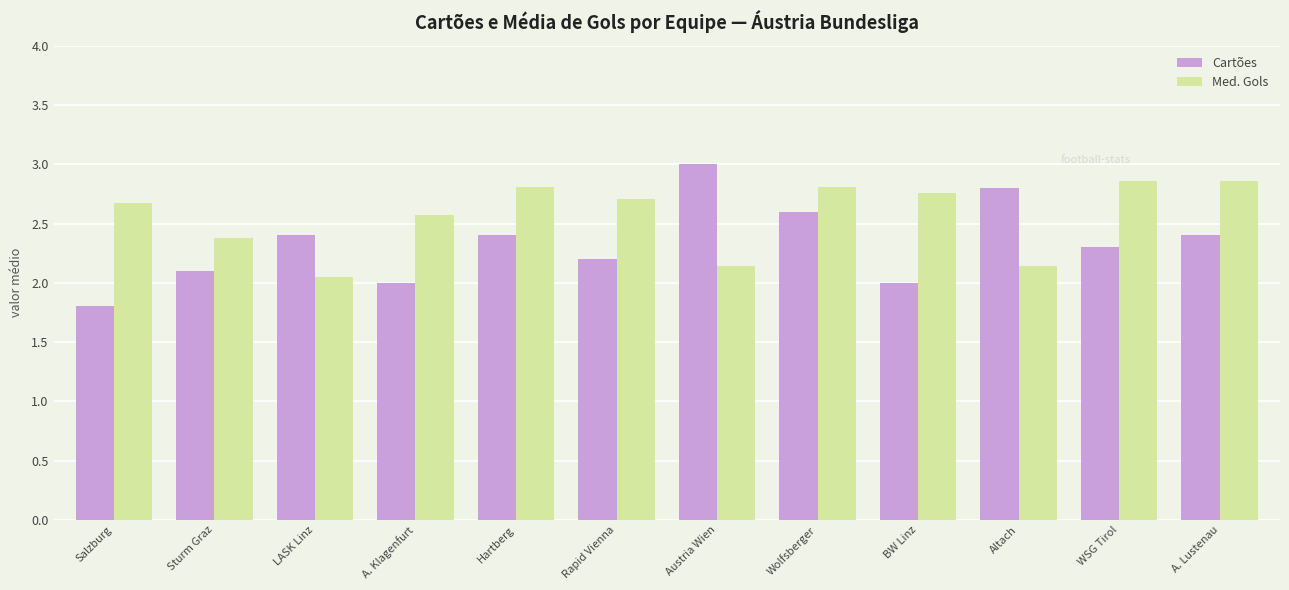

What is the minimum value shown in the chart?

1.8